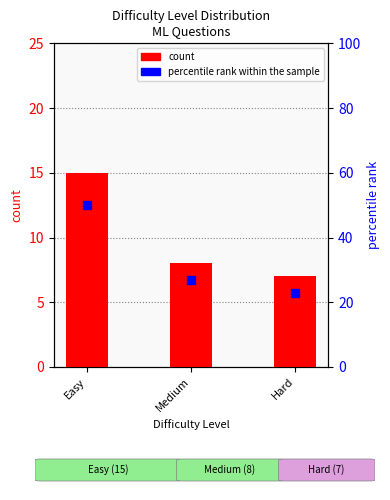

What are all the series names shown in the legend?

count, percentile rank within the sample